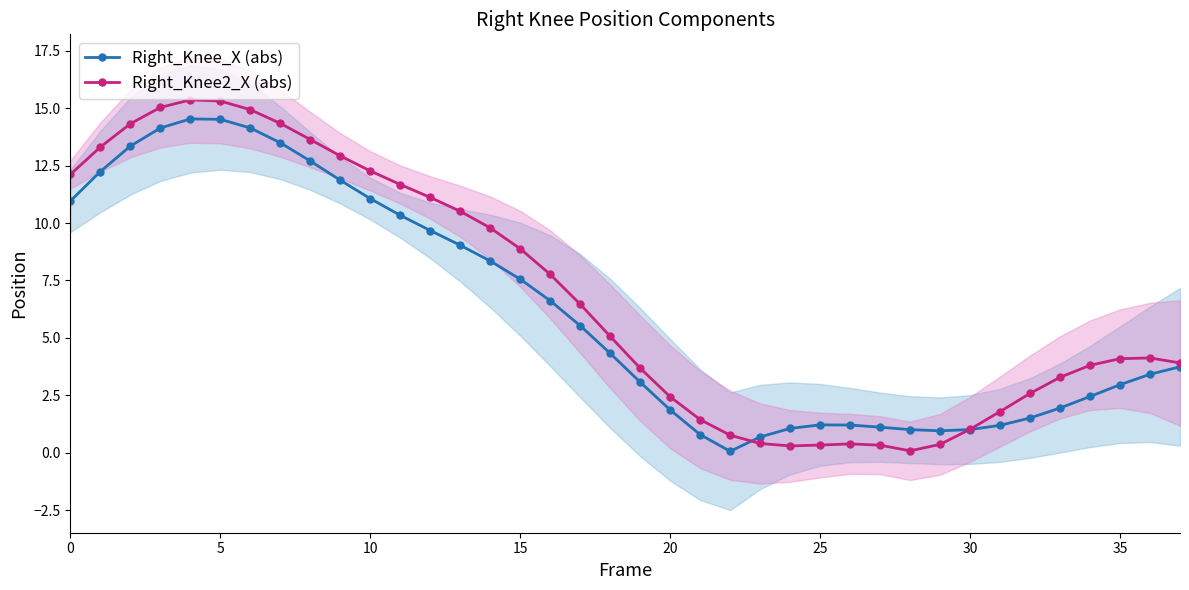

True or false: Right_Knee2_X (abs) has more than 0 points higher than both neighbors.

True